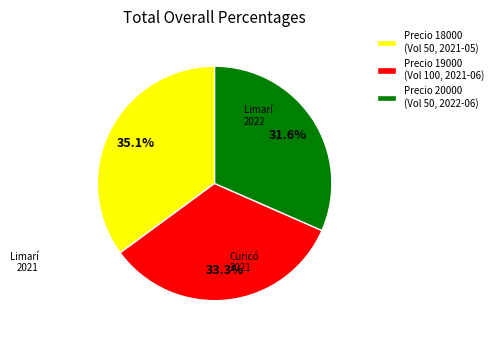

Which has a higher value, Precio 18000 (Vol 50, 2021-05) or Precio 20000 (Vol 50, 2022-06)?

Precio 18000 (Vol 50, 2021-05)